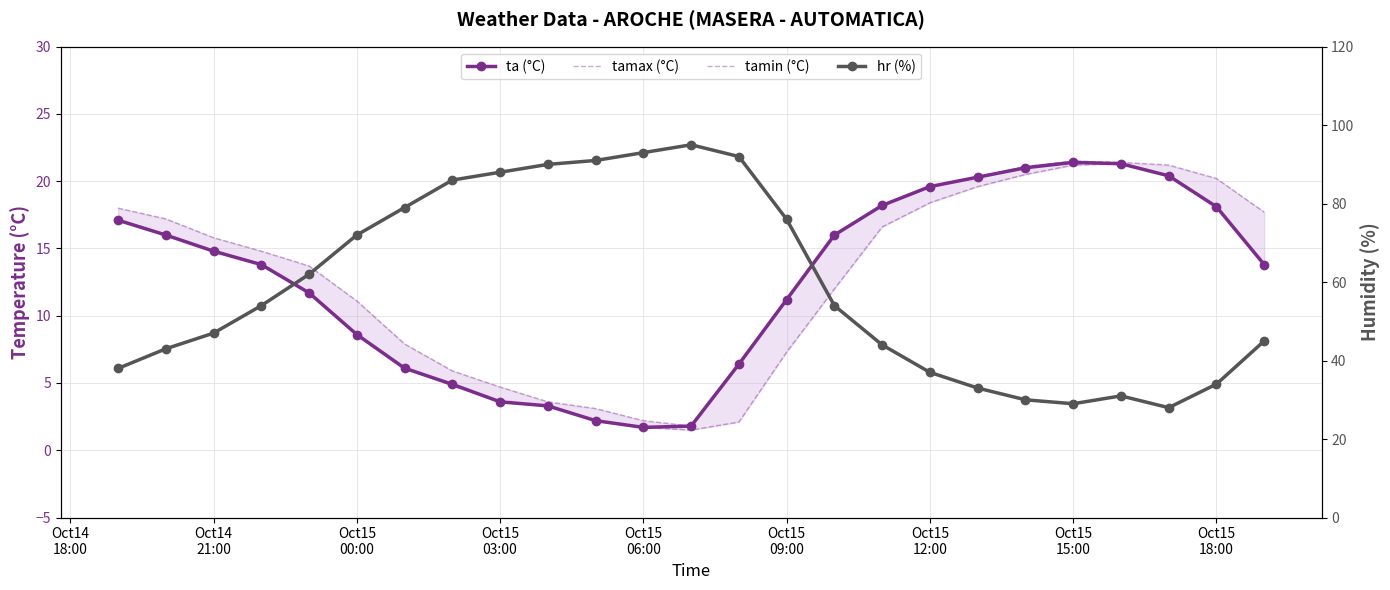

List the series in order of their peak value, lowest first.

tamin, ta, tamax, hr